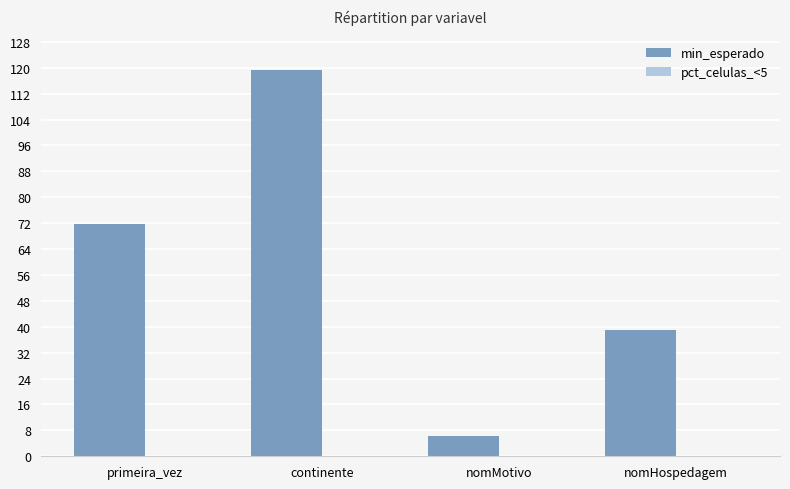

What is the maximum value shown in the chart?

119.2